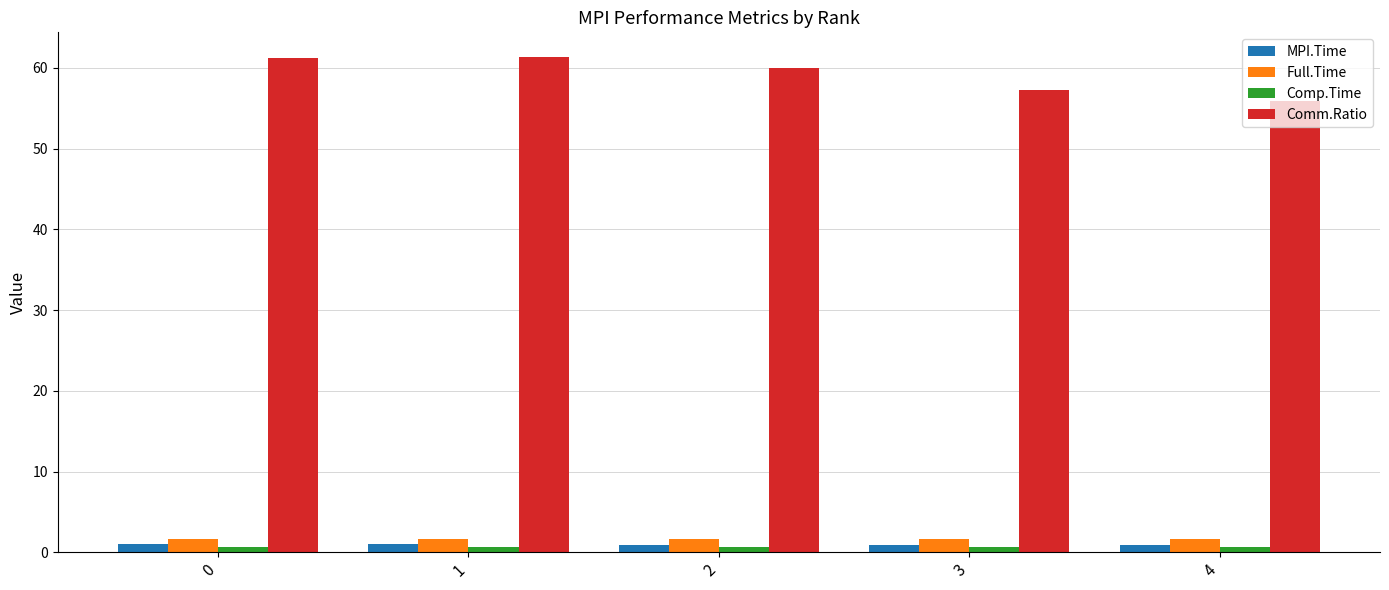

Is the value of Comm.Ratio at 1 greater than the value of Comp.Time at 4?

Yes